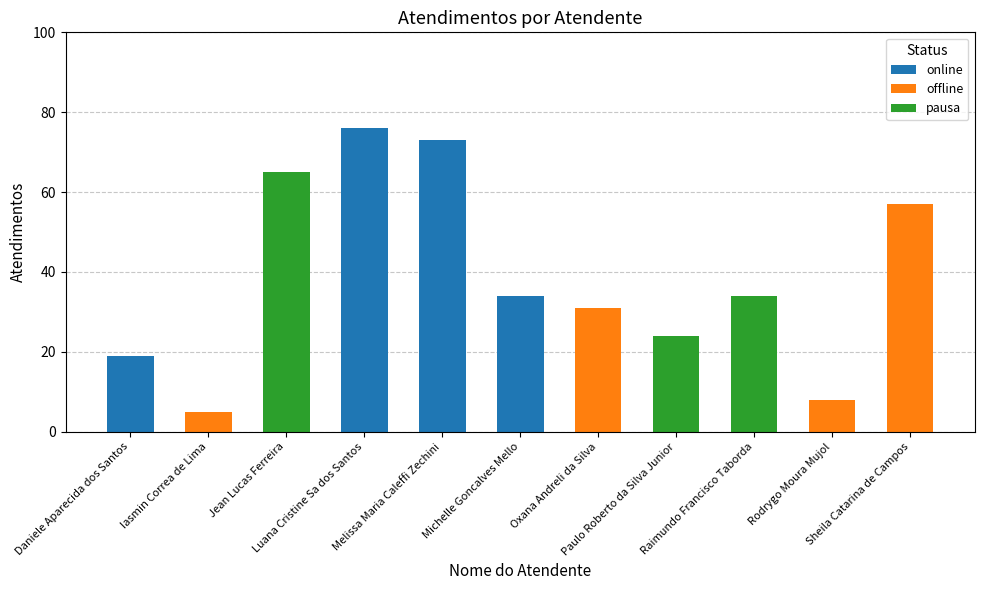

Reading left to right, extract all data points from this chart.

Daniele Aparecida dos Santos=19	Iasmin Correa de Lima=5	Jean Lucas Ferreira=65	Luana Cristine Sa dos Santos=76	Melissa Maria Caleffi Zechini=73	Michelle Goncalves Mello=34	Oxana Andreli da Silva=31	Paulo Roberto da Silva Junior=24	Raimundo Francisco Taborda=34	Rodrygo Moura Mujol=8	Sheila Catarina de Campos=57